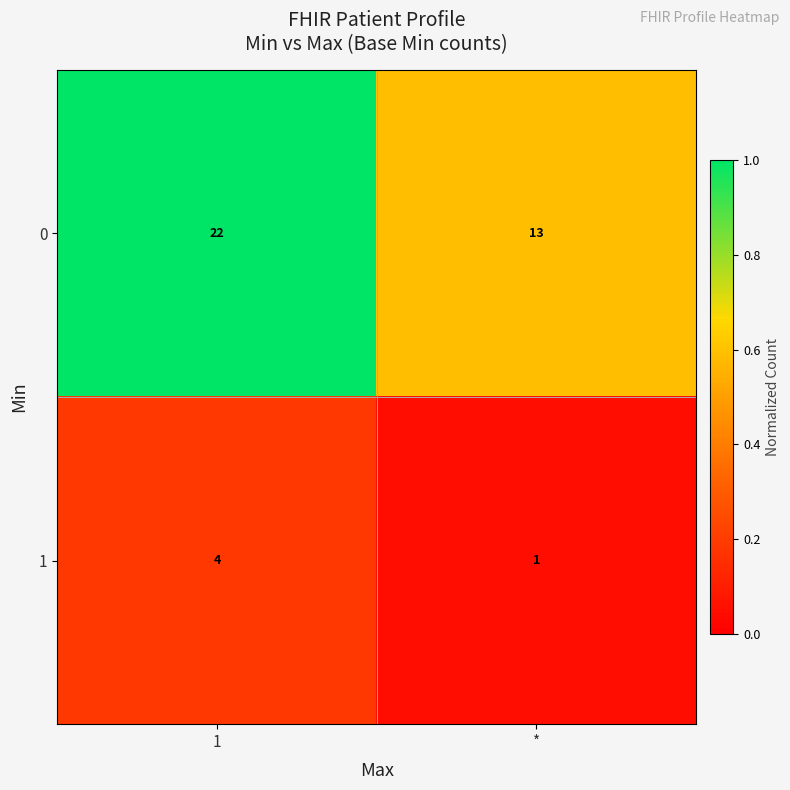

What is the spread (max minus min) of values at *?

12